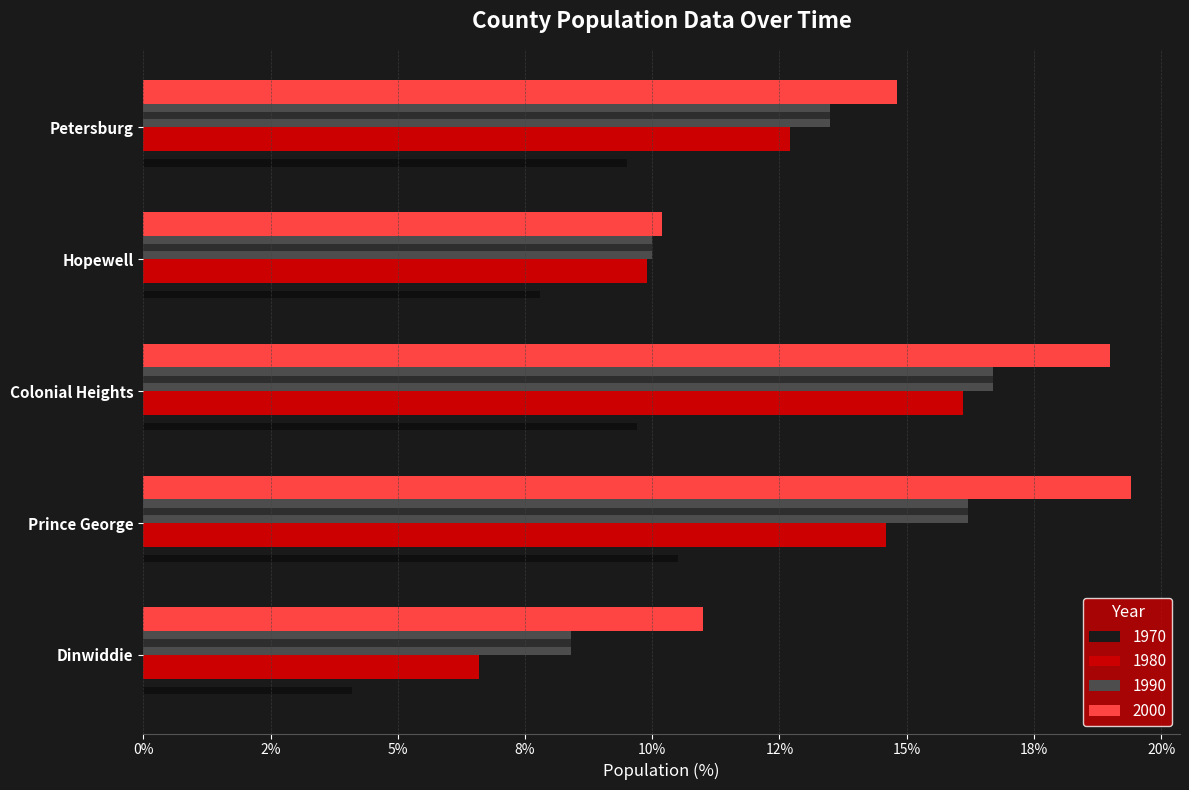

Read the 1970 value at Colonial Heights.

9.7